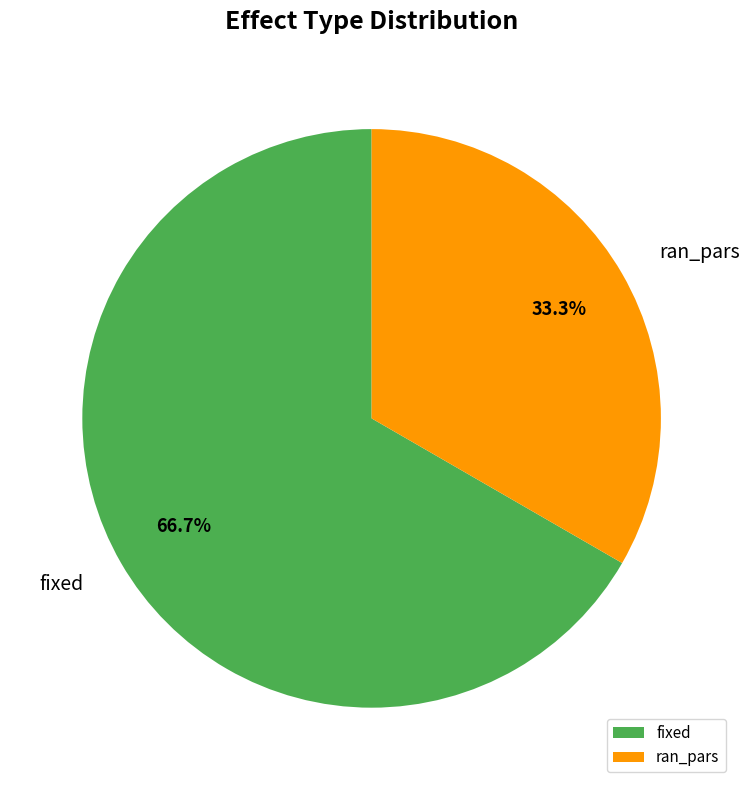

Do fixed and ran_pars together represent more than half of the pie?

Yes